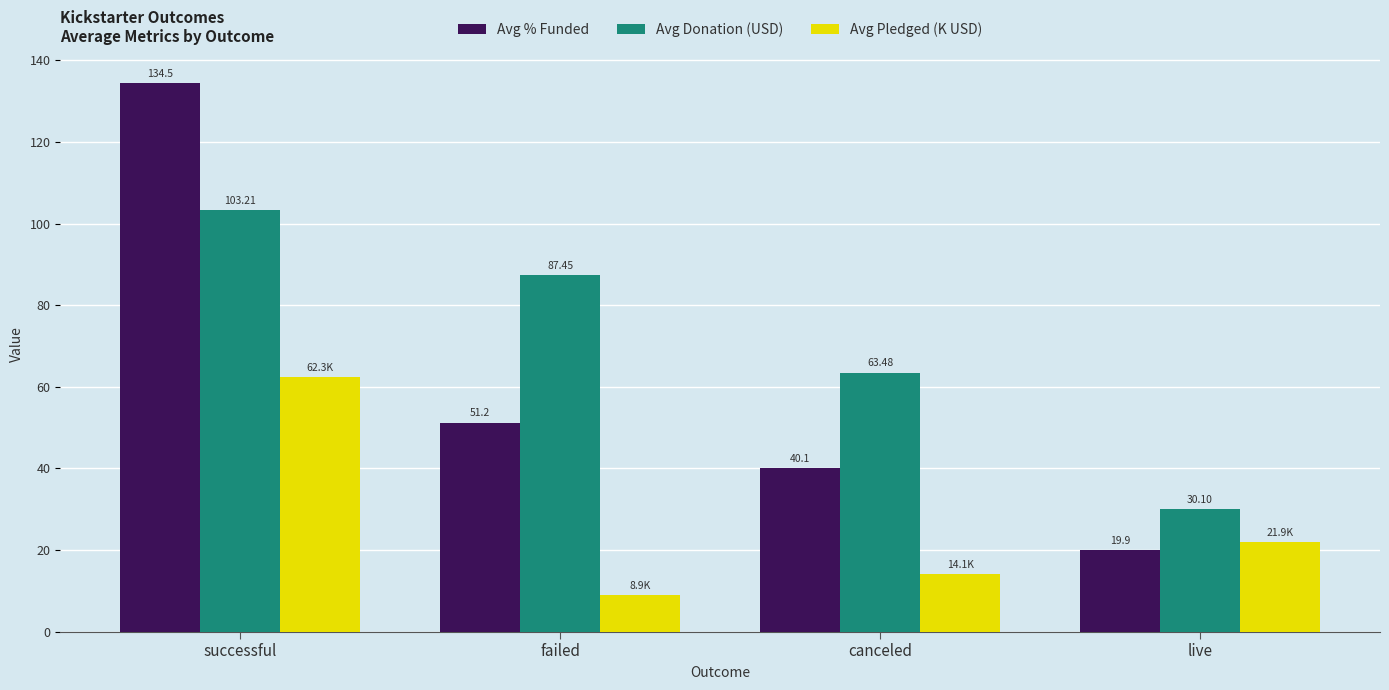

What is the label of the 3rd bar from the right?

failed